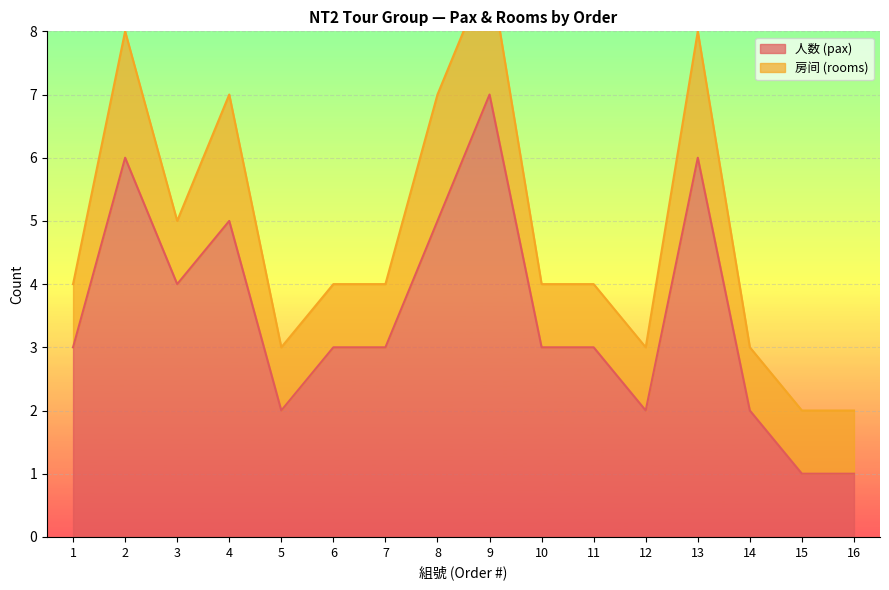

What is the smallest value displayed?

1